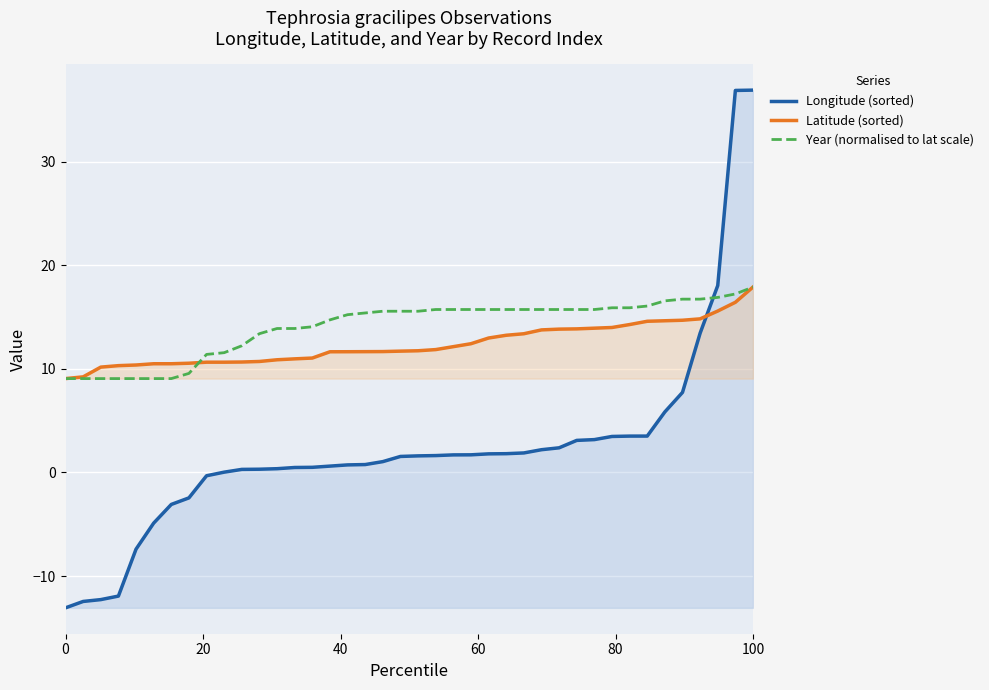

Which series has the widest spread of values?

Longitude (sorted)